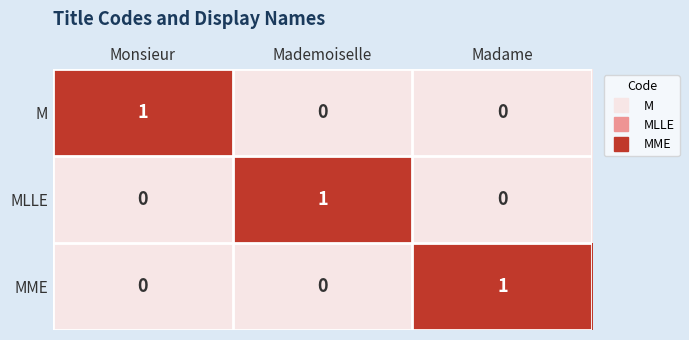

At how many categories does at least one series exceed 0?

3